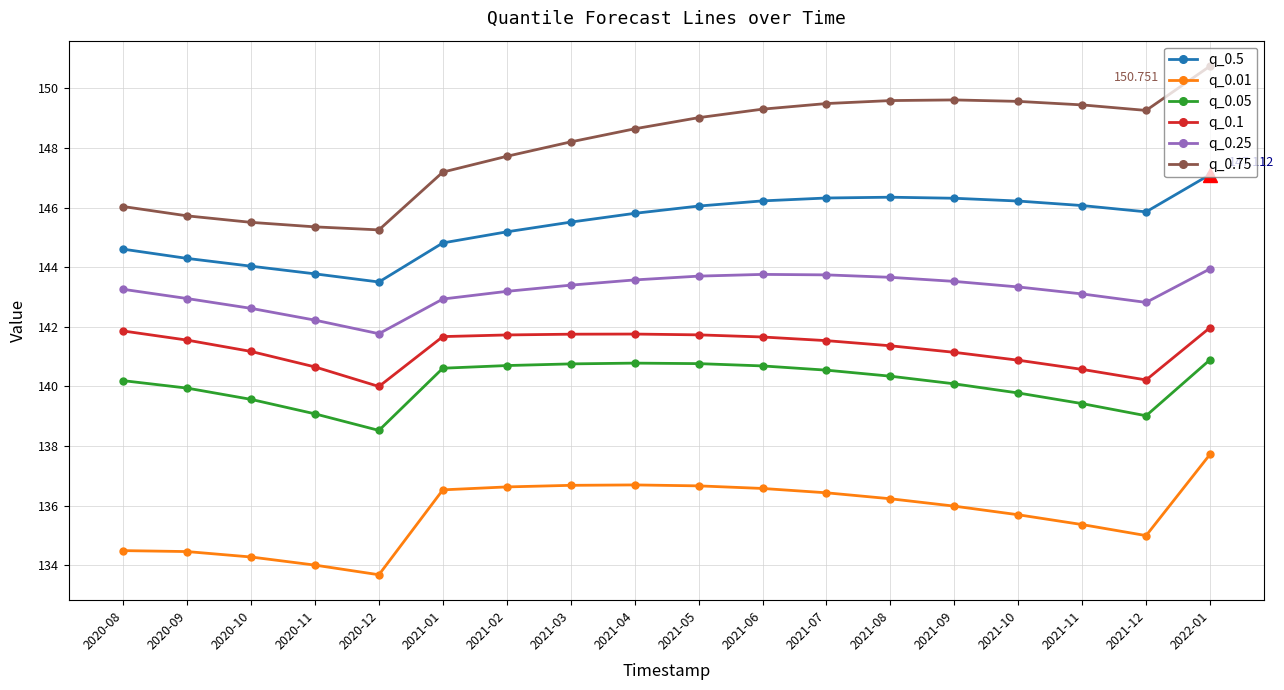

At which label does q_0.75 reach its peak?

2022-01